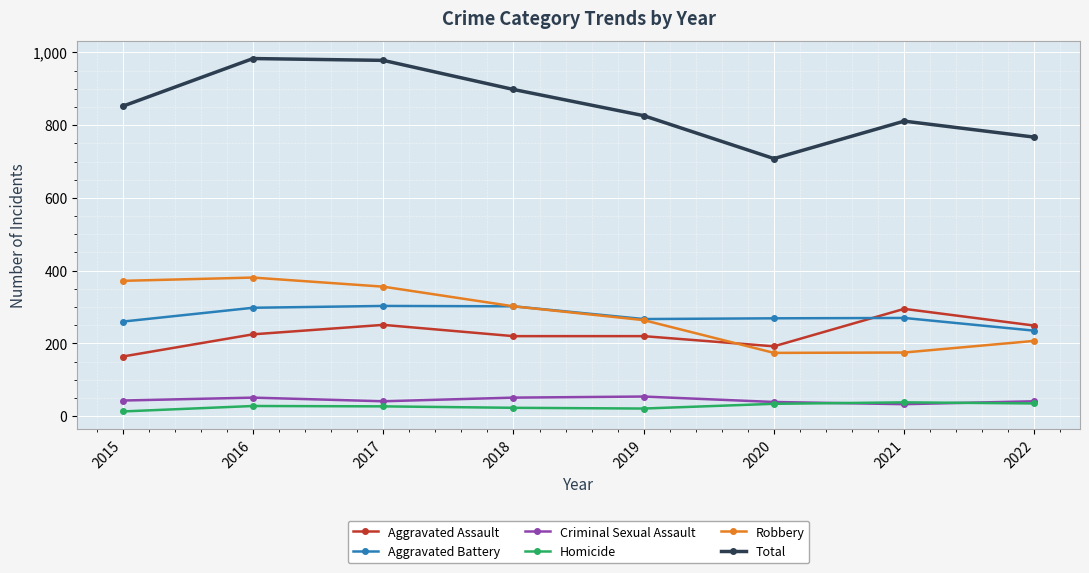

True or false: Robbery and Total cross at least once.

False